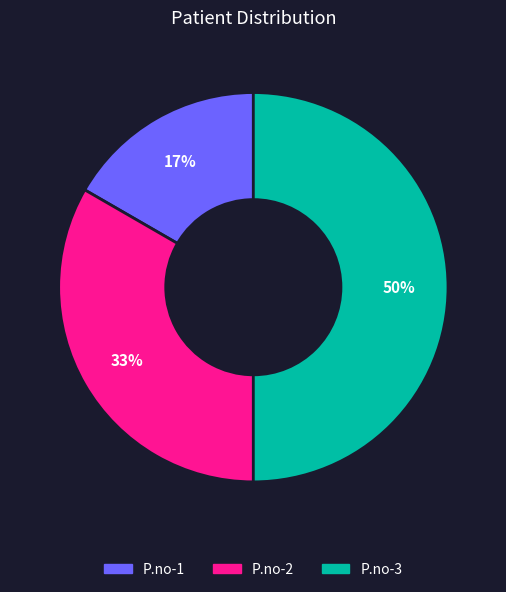

To the nearest percent, what percentage of the pie is P.no-2?

33%